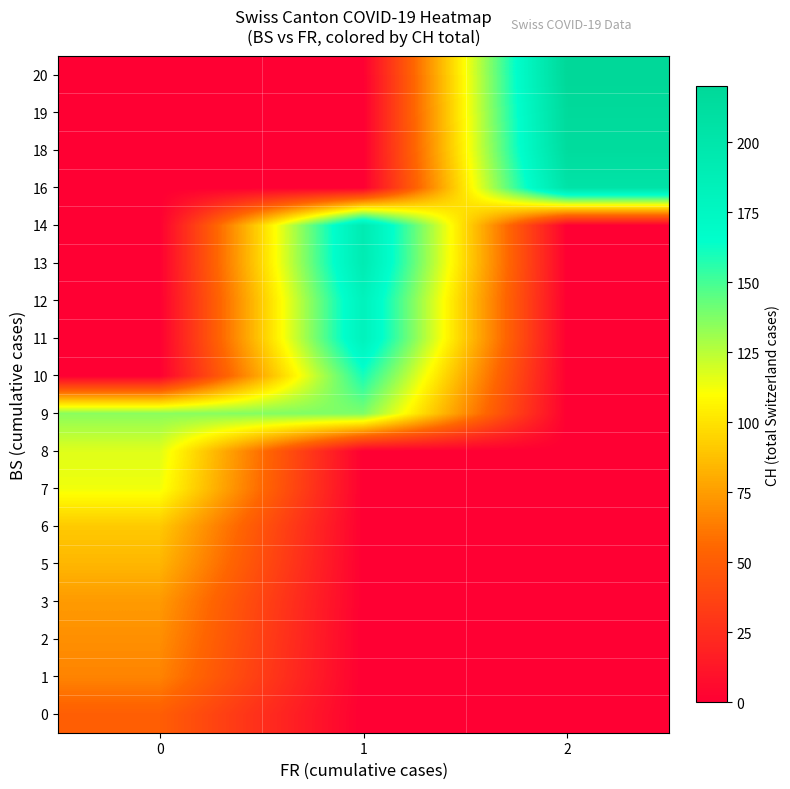

How many series are shown in this chart?

18